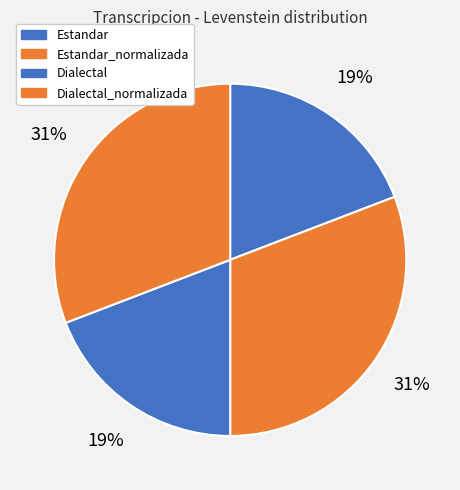

To the nearest percent, what is the average slice percentage?

25%